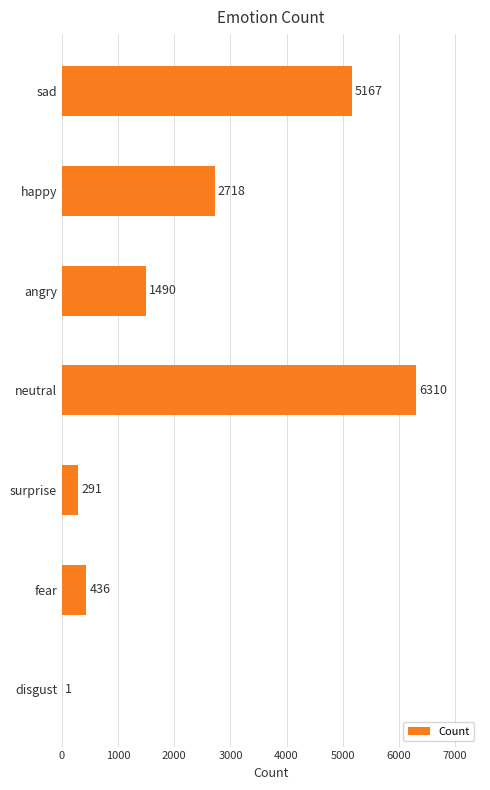

Reading top to bottom, extract all data points from this chart.

sad=5167	happy=2718	angry=1490	neutral=6310	surprise=291	fear=436	disgust=1